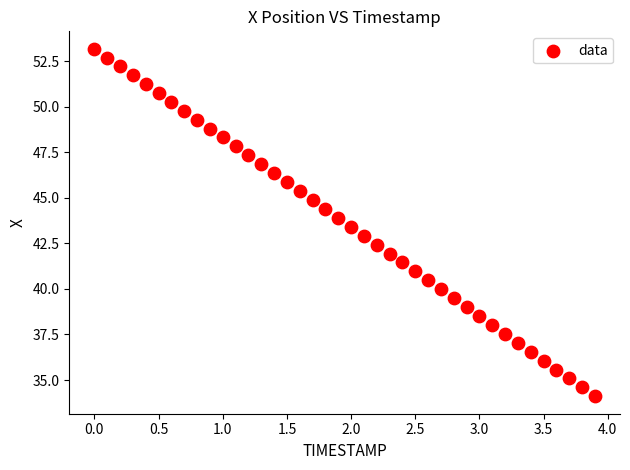

What is the range of X values (max minus min)?

3.9